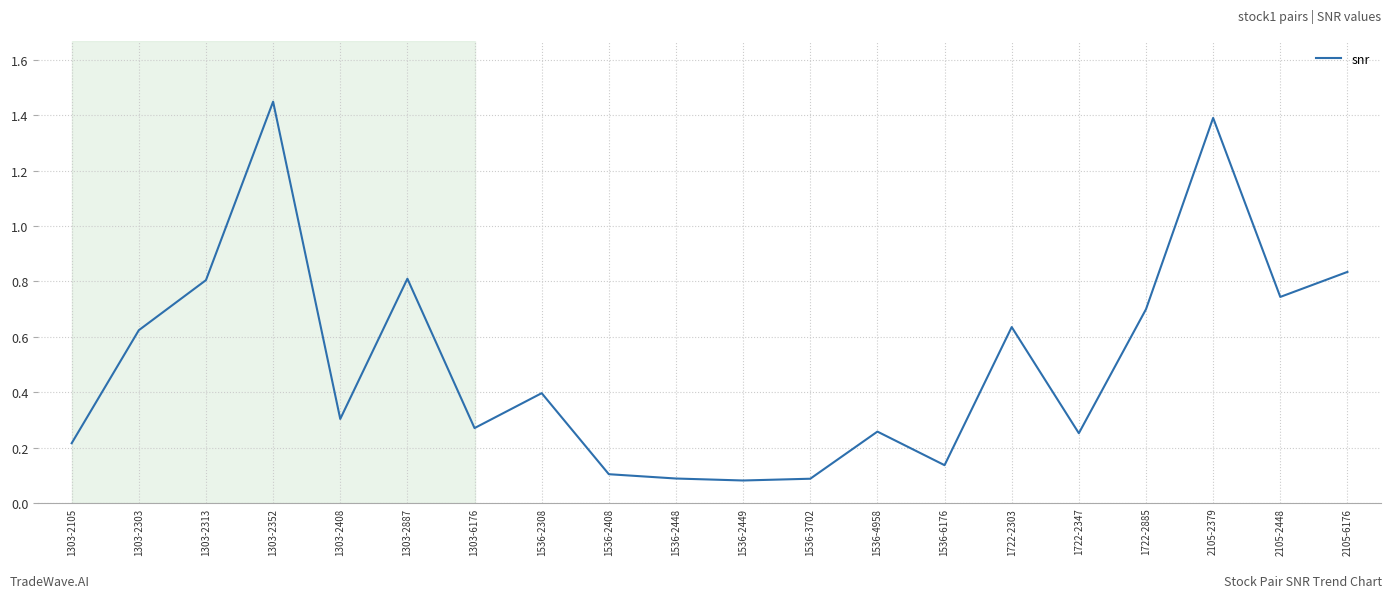

What is the average value?

0.5